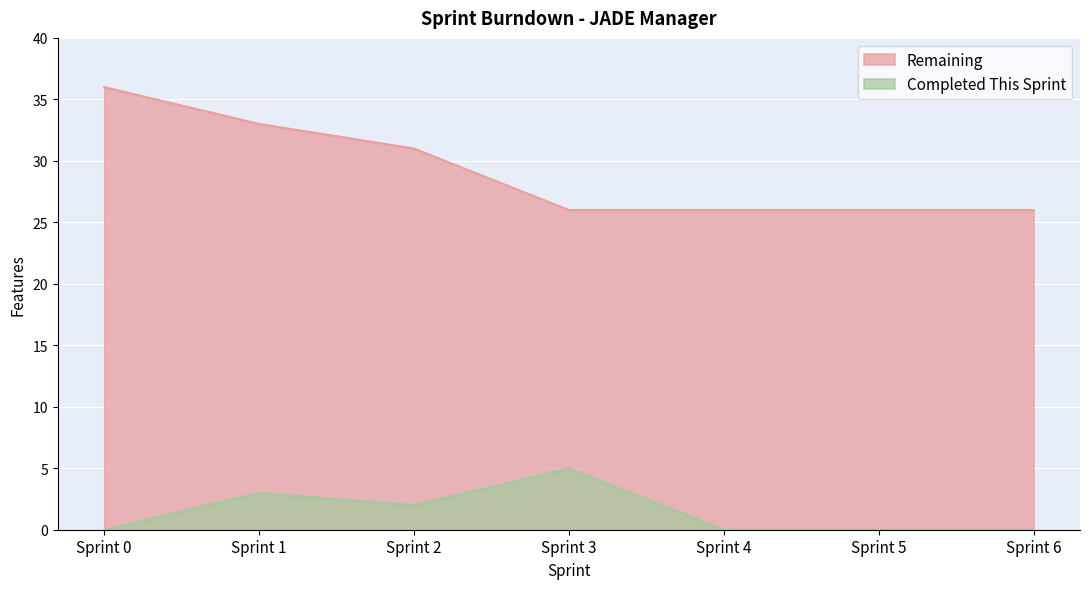

Does the chart display data point markers on the line(s)?

No